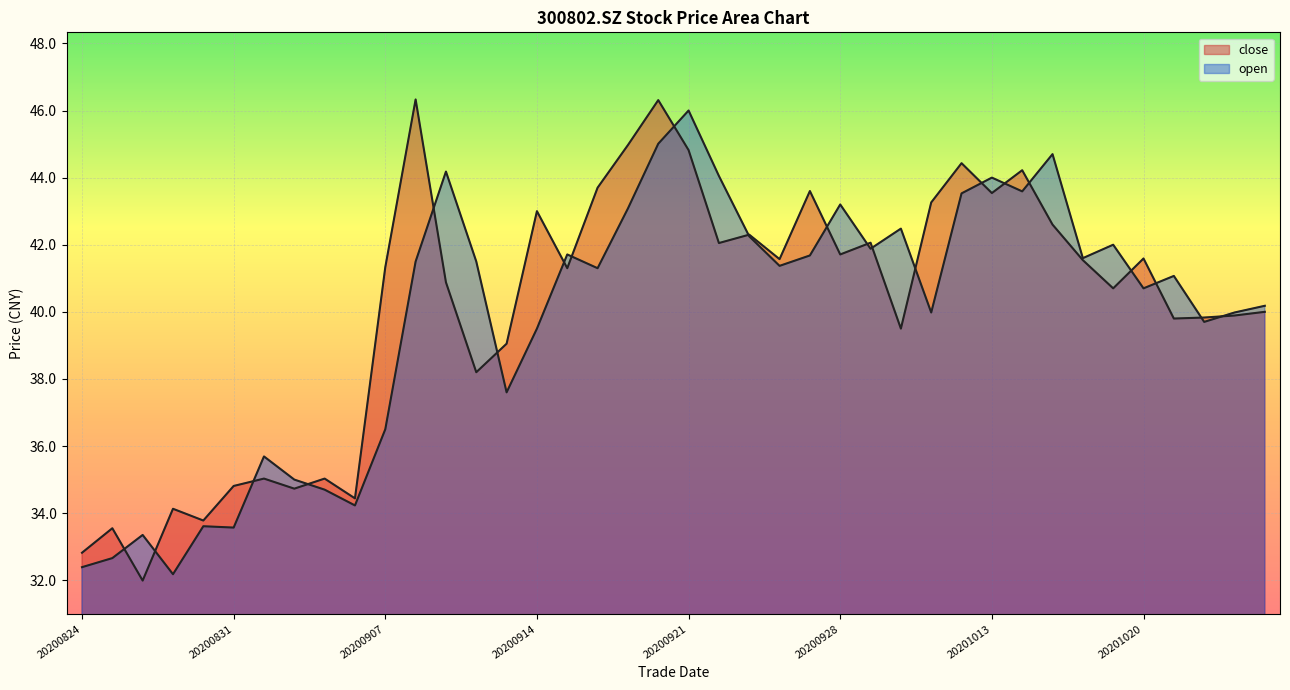

The close series shows 46.3 at 20200908. True or false?

True